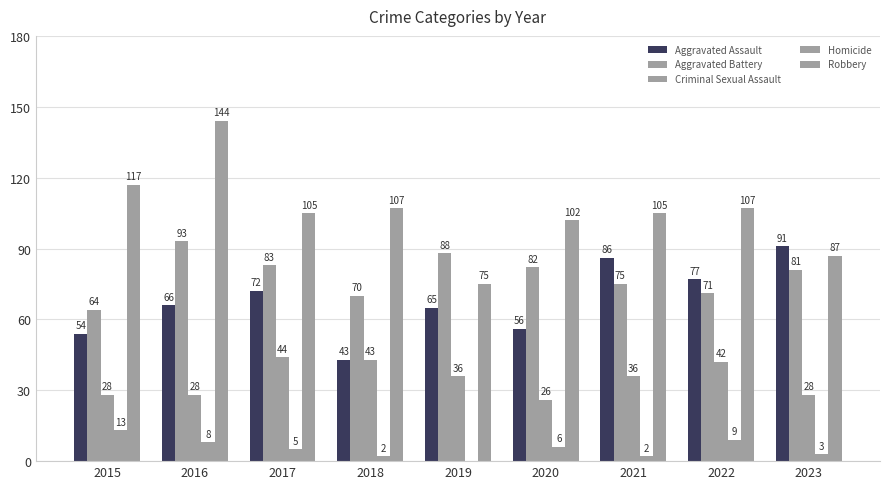

Which series has the largest total across all categories?

Robbery